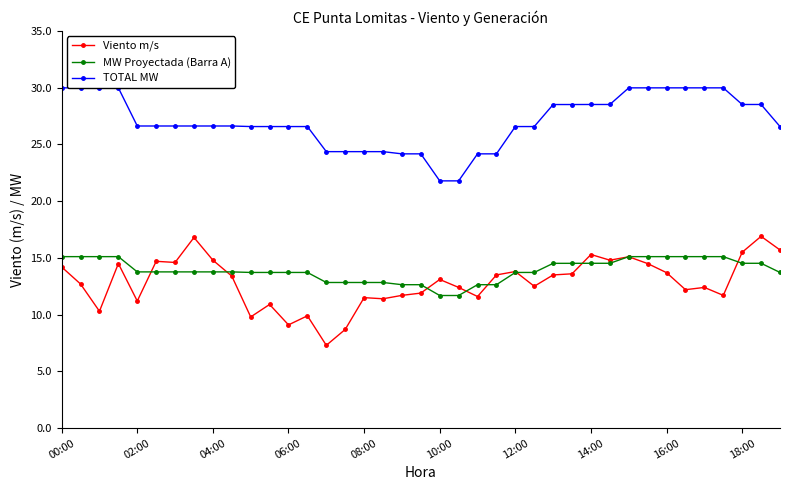

Which series has the largest total across all categories?

TOTAL MW